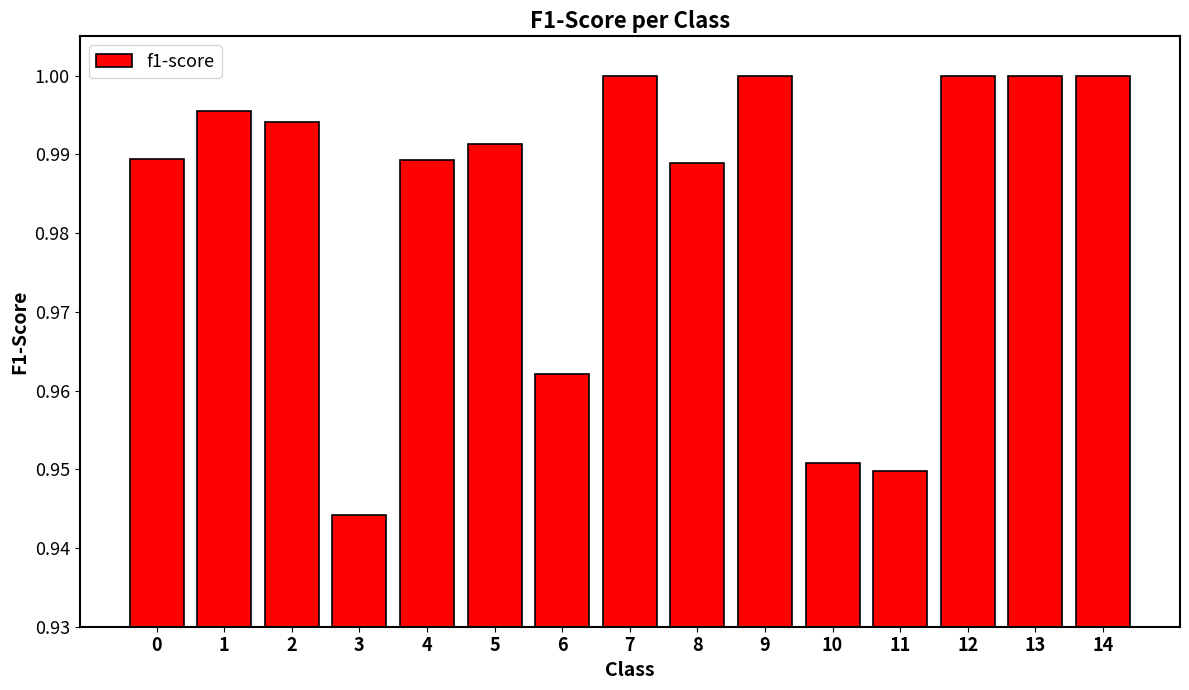

Which category has the lowest value across all series?

3